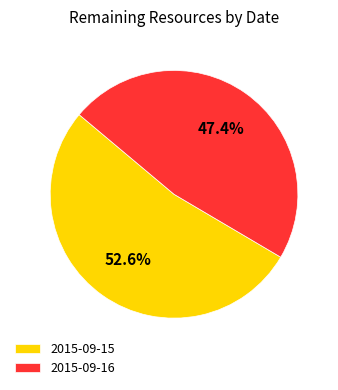

Is it true that 2015-09-15 is 53% of the pie?

True